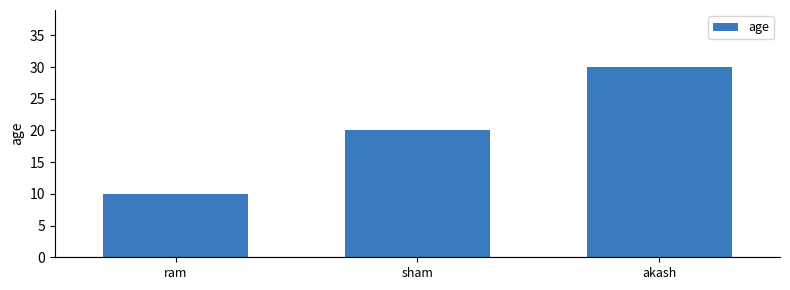

Count the values in the range 10 to 30.

3